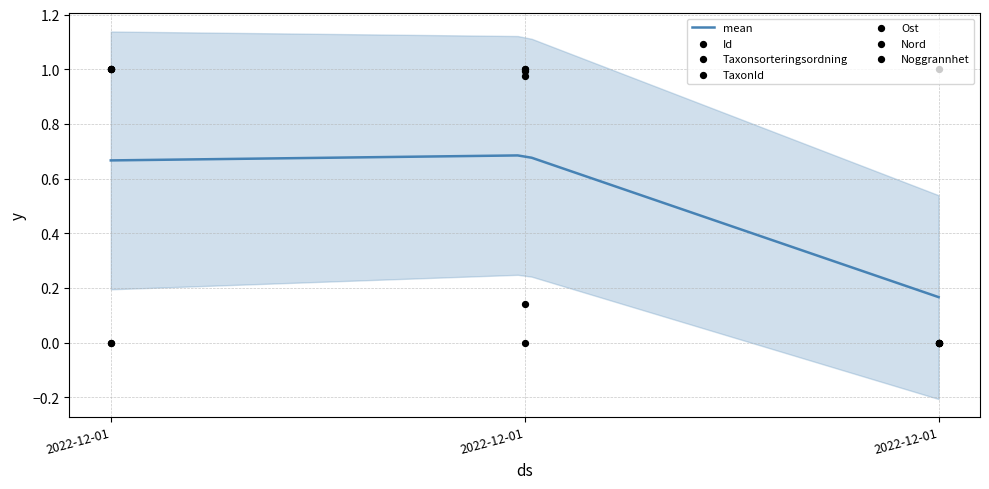

Is the value of TaxonId at 2022-12-01 greater than the value of Taxonsorteringsordning at 2022-12-01?

No